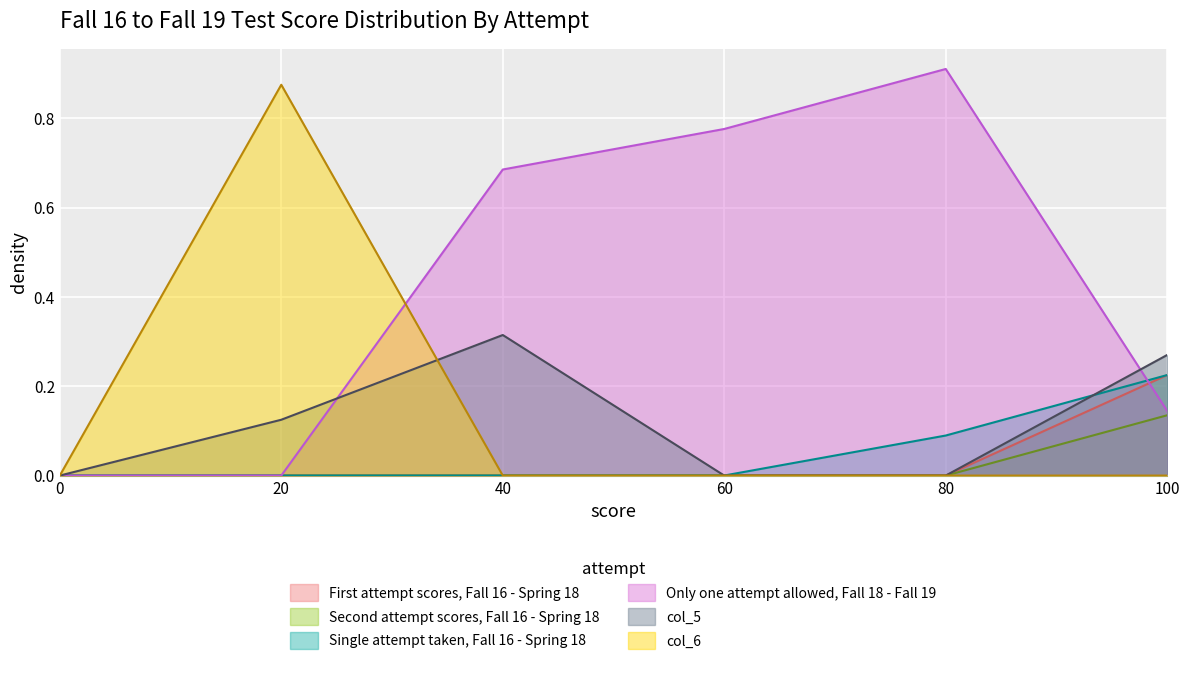

Rank the categories by col_5 value from lowest to highest.

0, 4, 3, 1, 5, 2